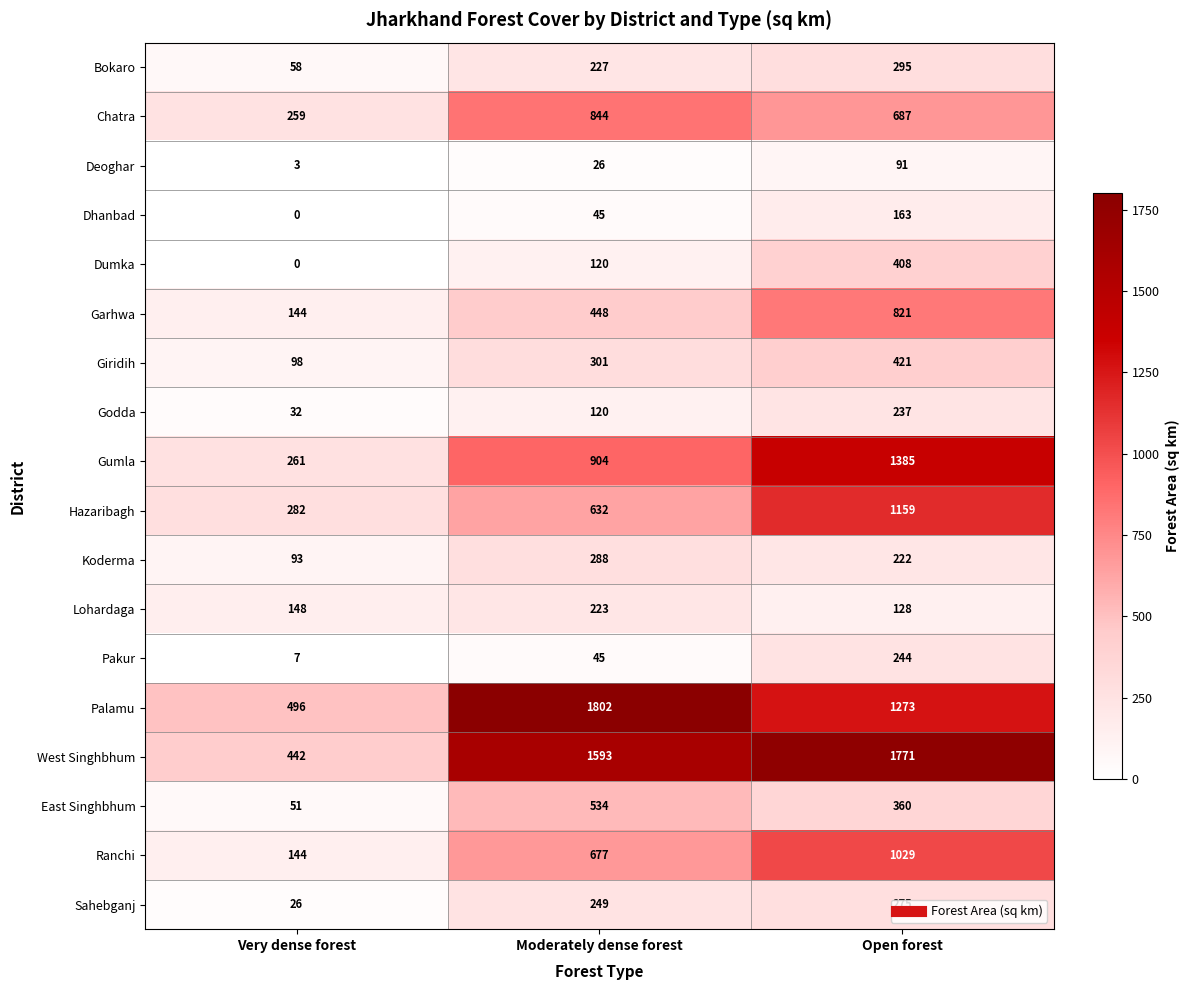

At which label is Bokaro closest to 176?

Moderately dense forest